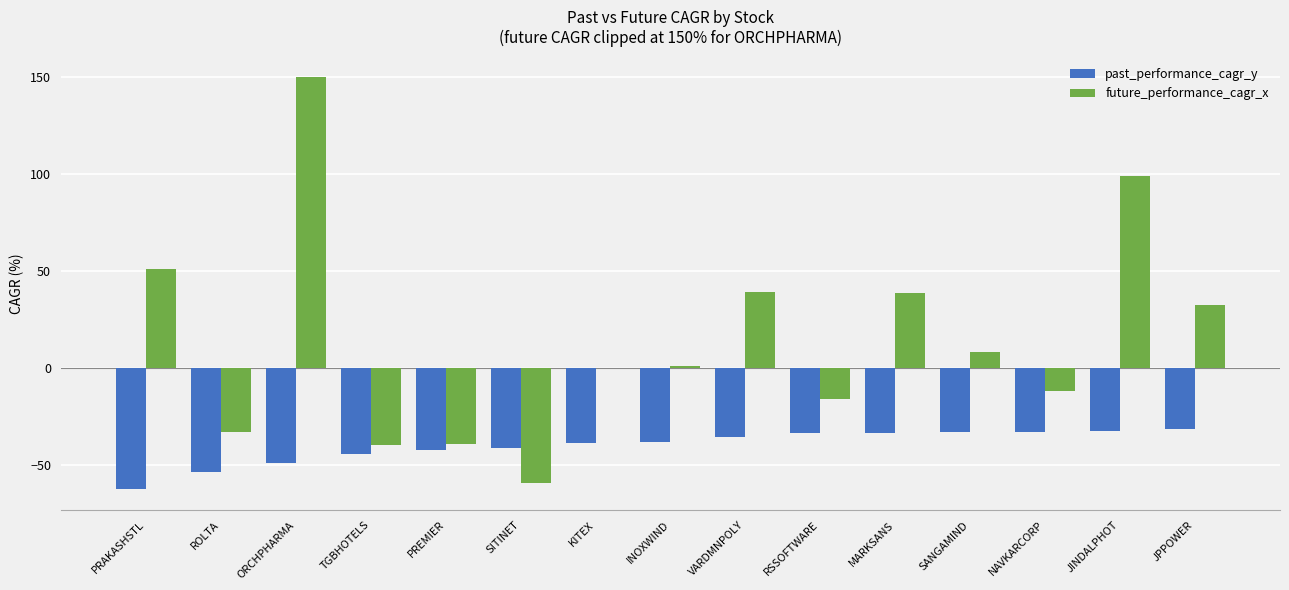

What is the maximum value for future_performance_cagr_x?

150.0